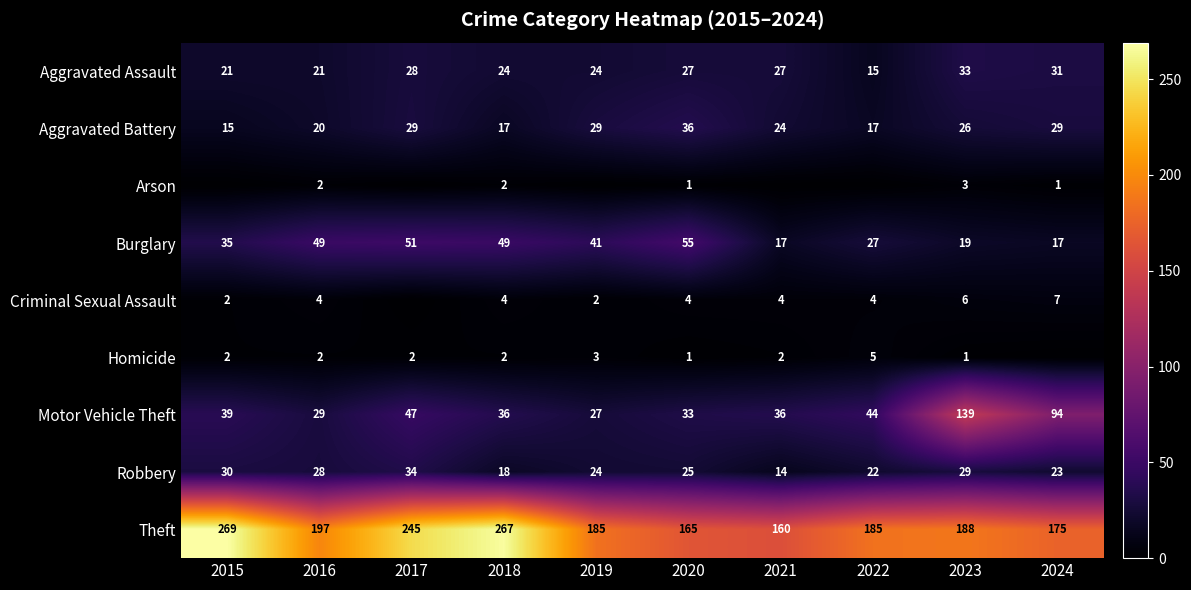

At which category is the sum across all series the highest?

2023